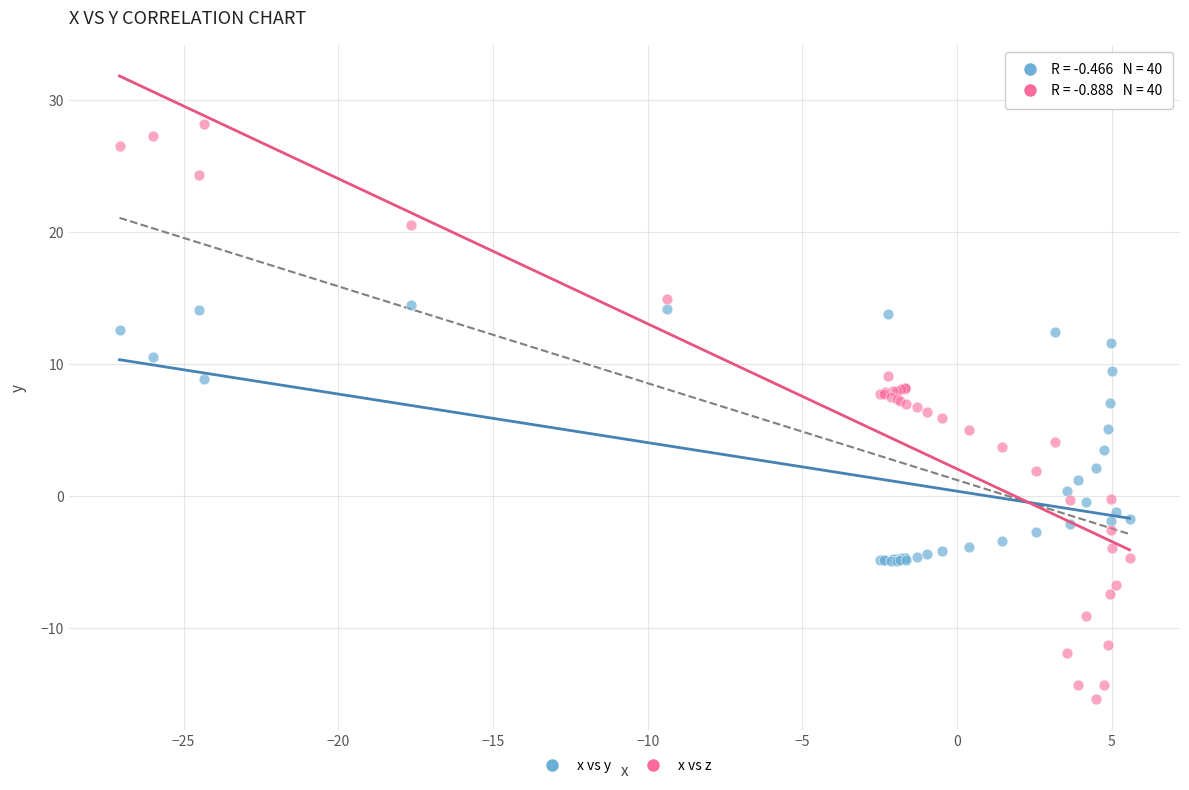

What is the X range (max minus min) for the scatter plot?

32.6